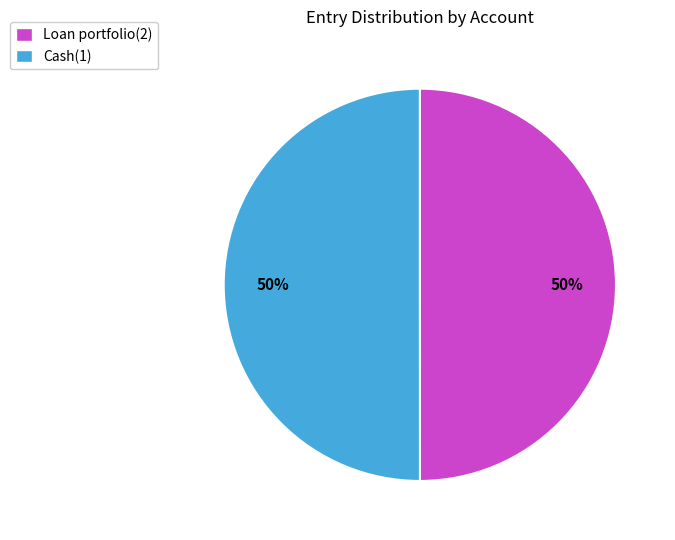

True or false: Cash(1) accounts for 50% of the total.

True